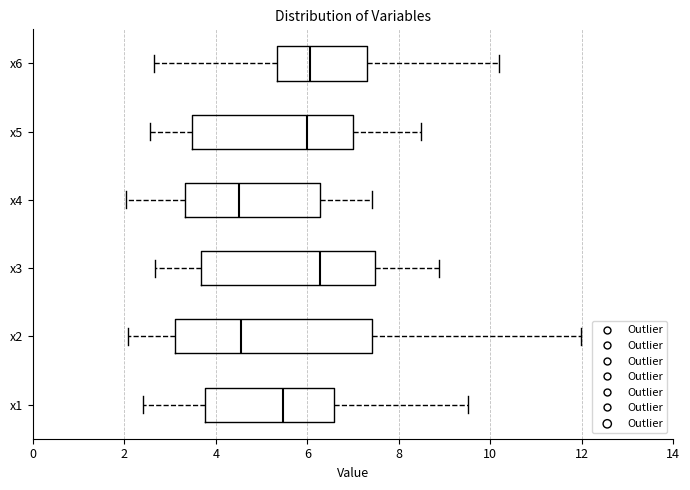

Where does the median line of the box for x6 sit on the x-axis? The values are not printed on the chart, so give them approximately, as read against the axis.

6.0